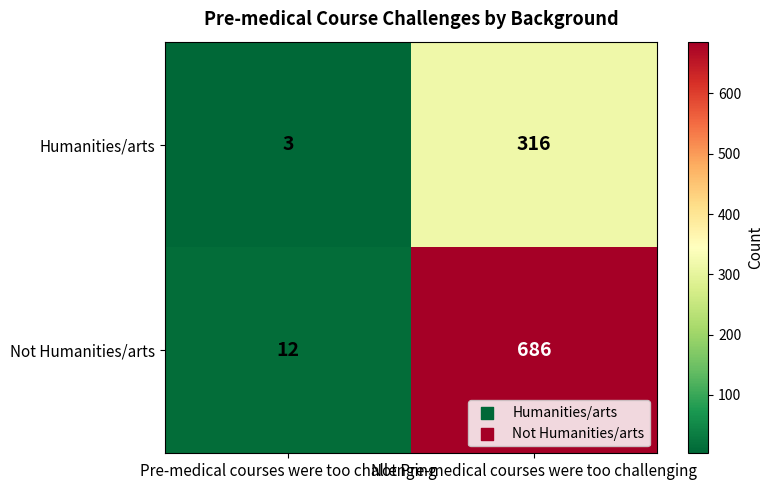

At which label does Not Humanities/arts reach its peak?

Not Pre-medical courses were too challenging